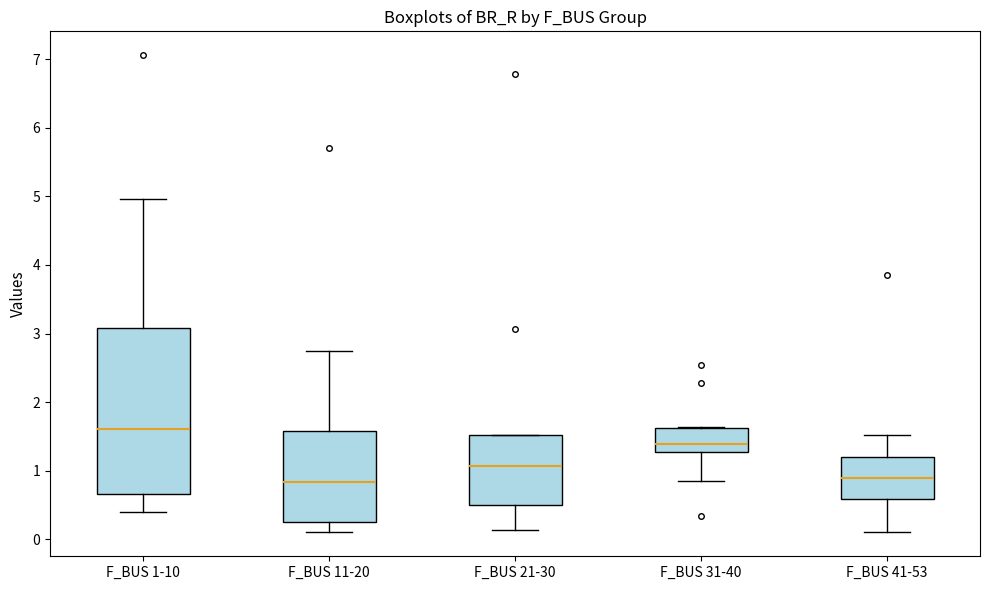

Which box has the highest median line?

F_BUS 1-10